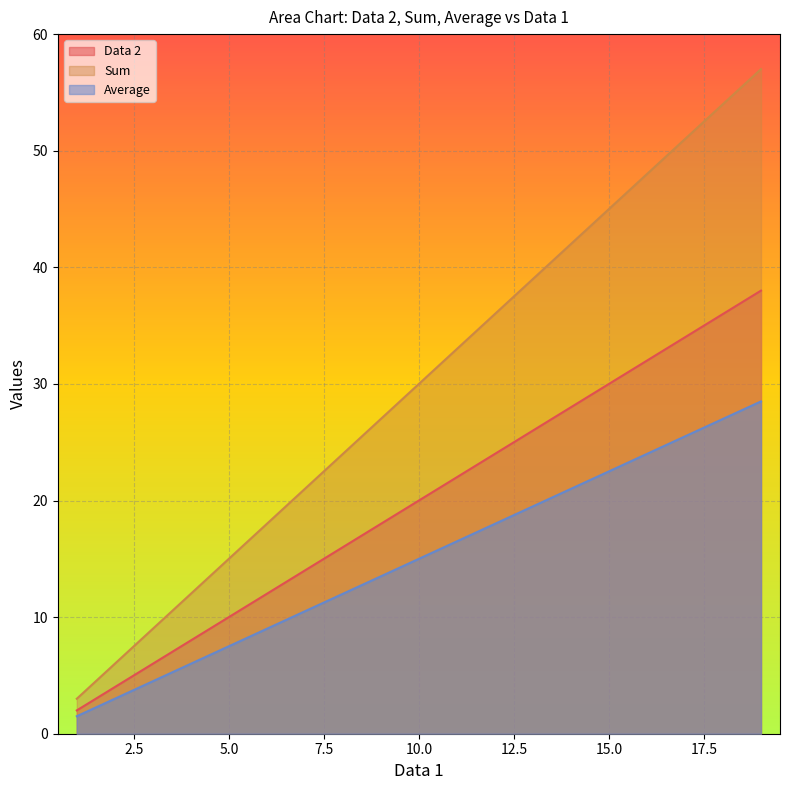

Reading left to right, extract all data points from this chart.

Data 2: 2.0	4.0	6.0	8.0	10.0	12.0	14.0	16.0	18.0	20.0	22.0	24.0	26.0	28.0	30.0	32.0	34.0	36.0	38.0
Sum: 3.0	6.0	9.0	12.0	15.0	18.0	21.0	24.0	27.0	30.0	33.0	36.0	39.0	42.0	45.0	48.0	51.0	54.0	57.0
Average: 1.5	3.0	4.5	6.0	7.5	9.0	10.5	12.0	13.5	15.0	16.5	18.0	19.5	21.0	22.5	24.0	25.5	27.0	28.5